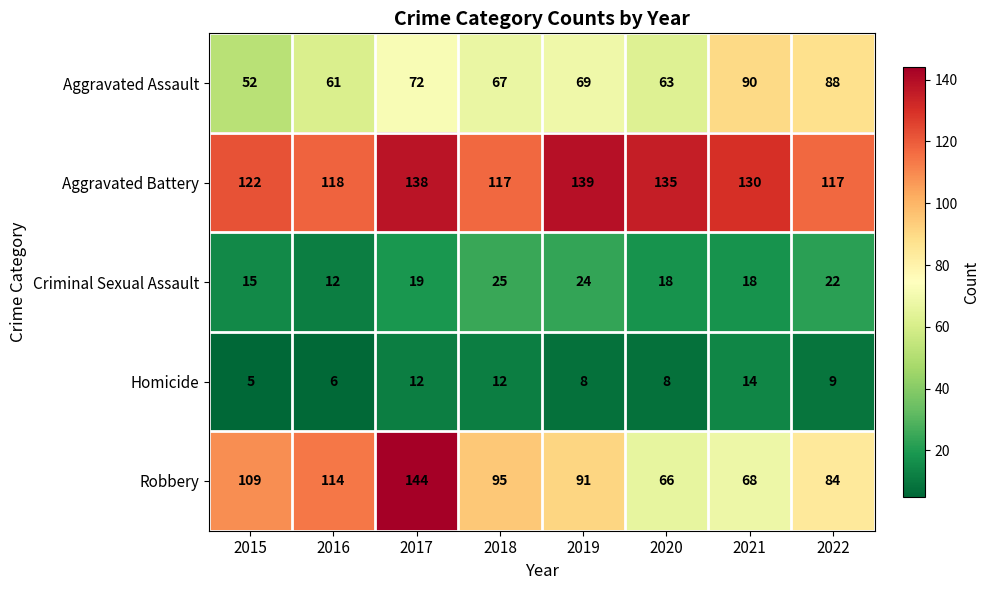

Where is Homicide nearest to the value 9?

2022